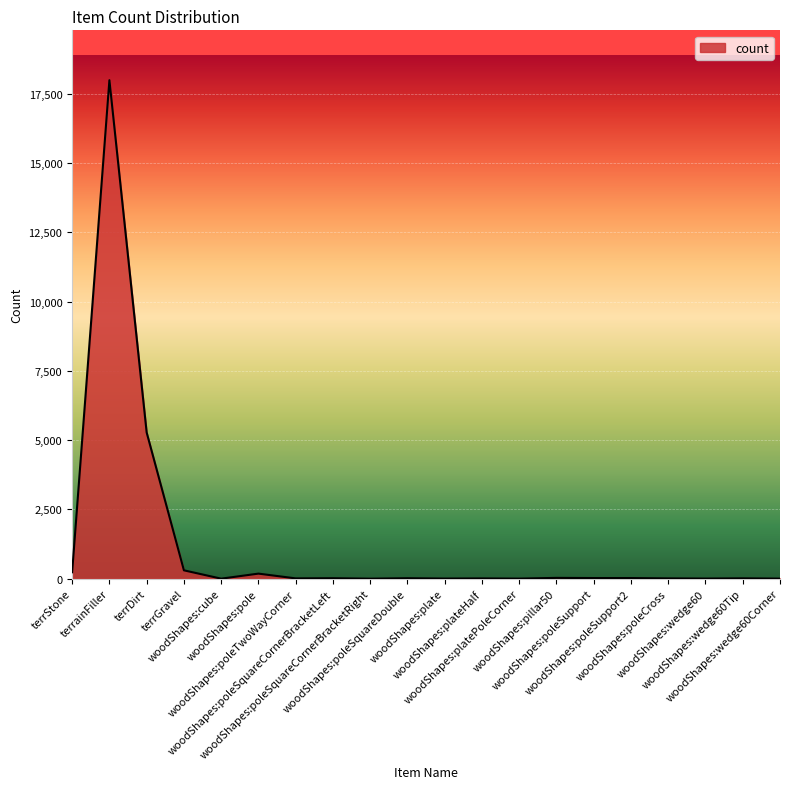

What is the maximum value shown in the chart?

17992